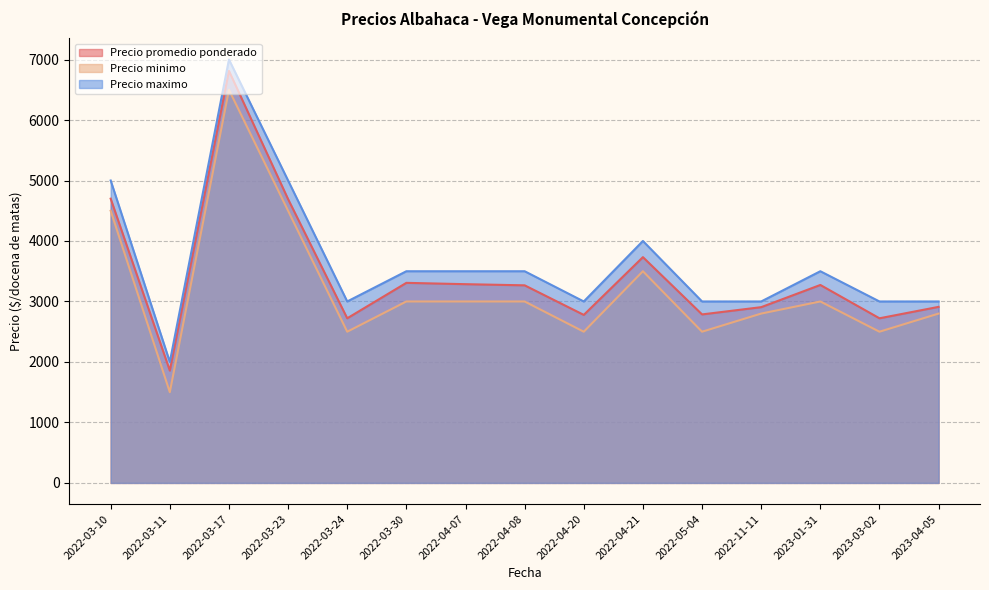

Which category has the lowest value across all series?

2022-03-11